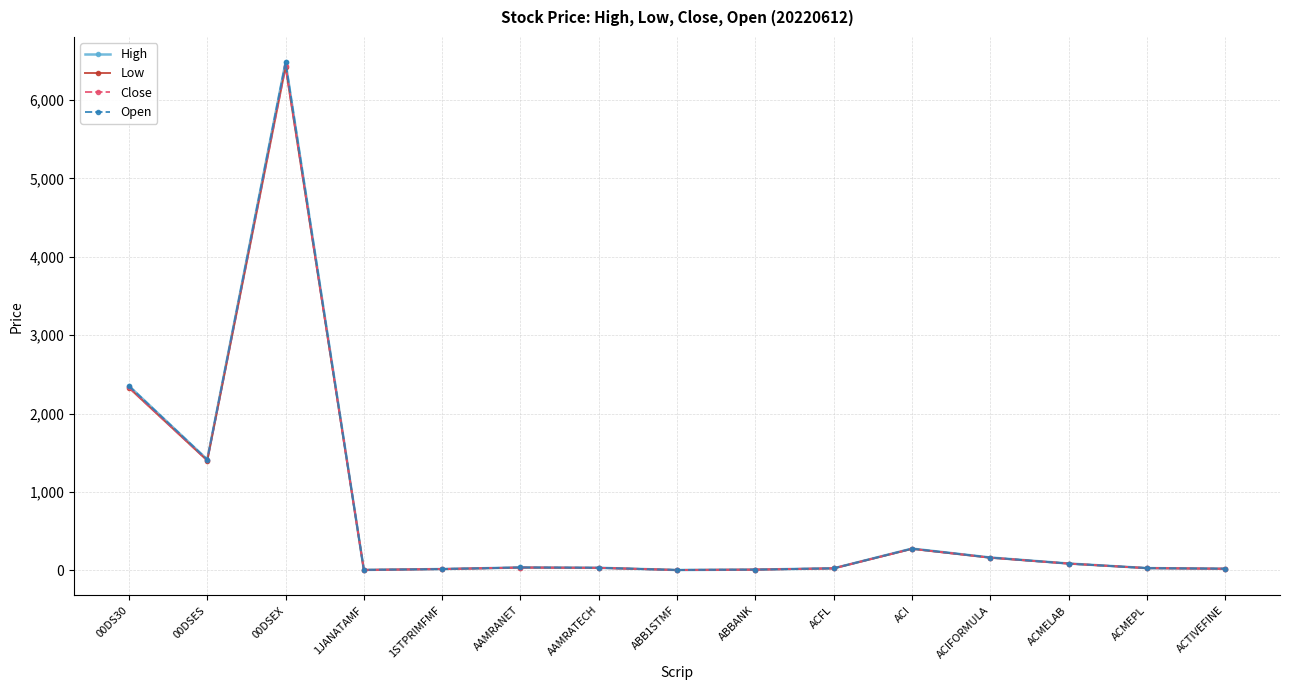

What is the value of the Low point at the 4th from the left?

6.4